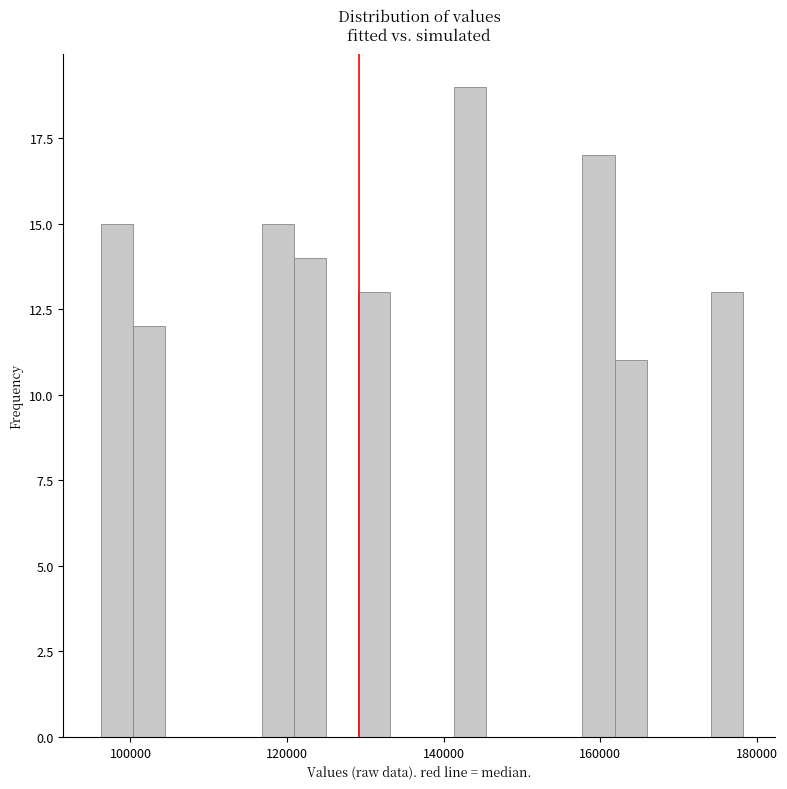

Read against the x-axis, roughly where is the centre of the tallest bar?

144000